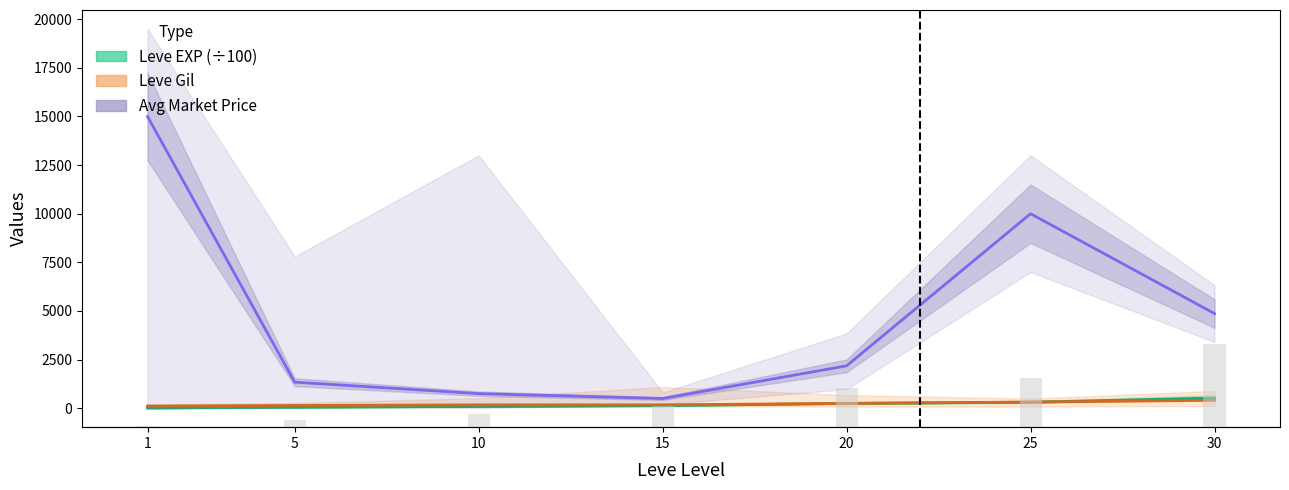

Which series changed the most between 20 and 25?

Avg Market Price